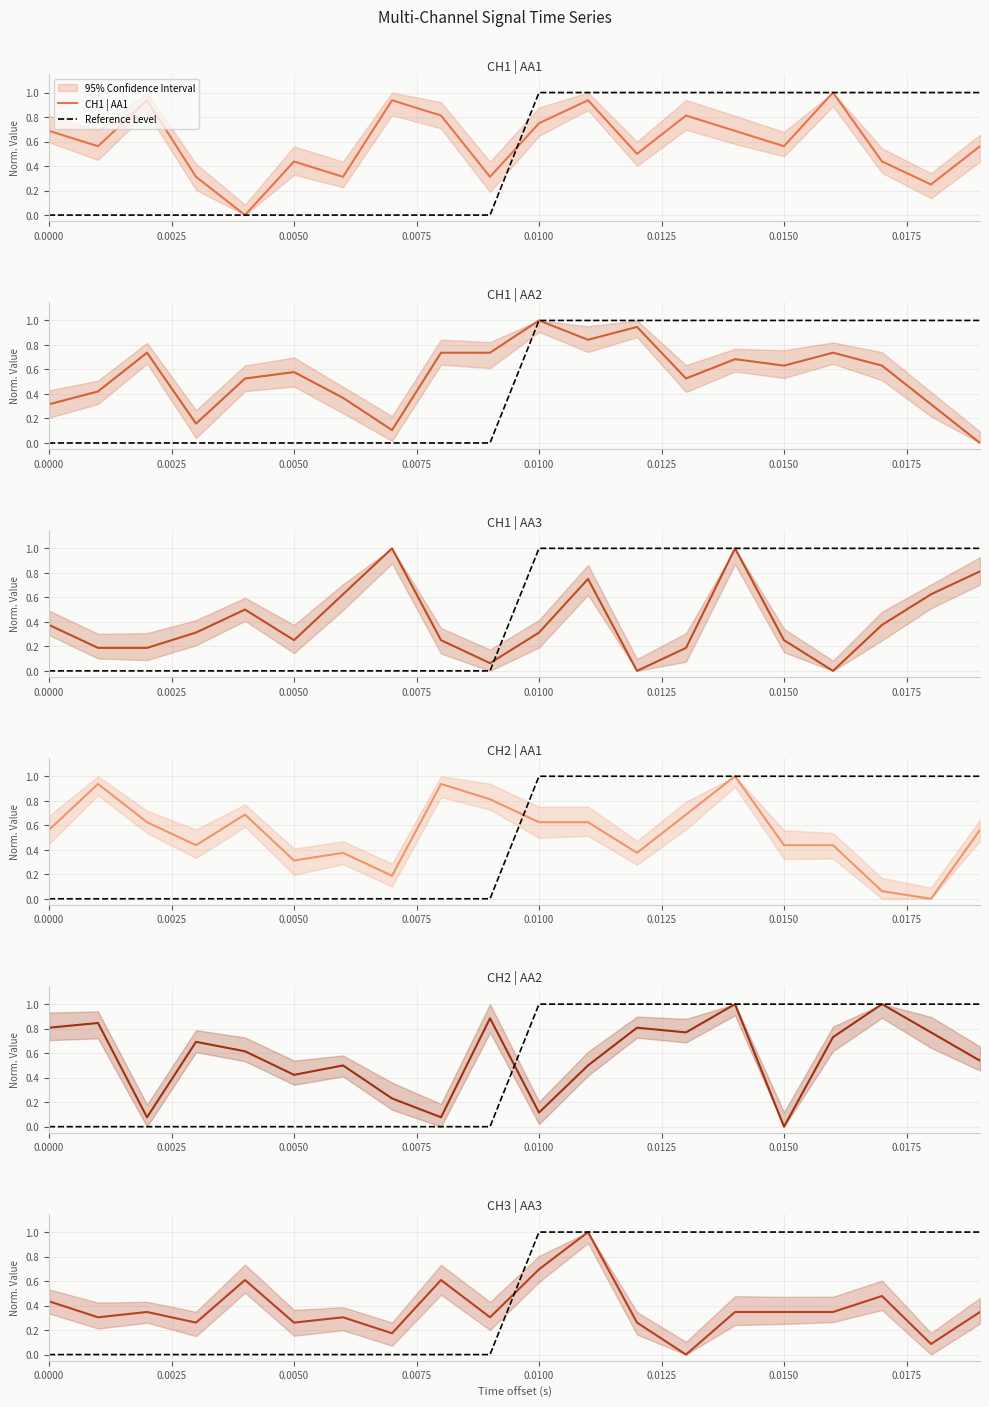

The value of CH3 | AA3 at 0.0025 is 0.3. True or false?

True